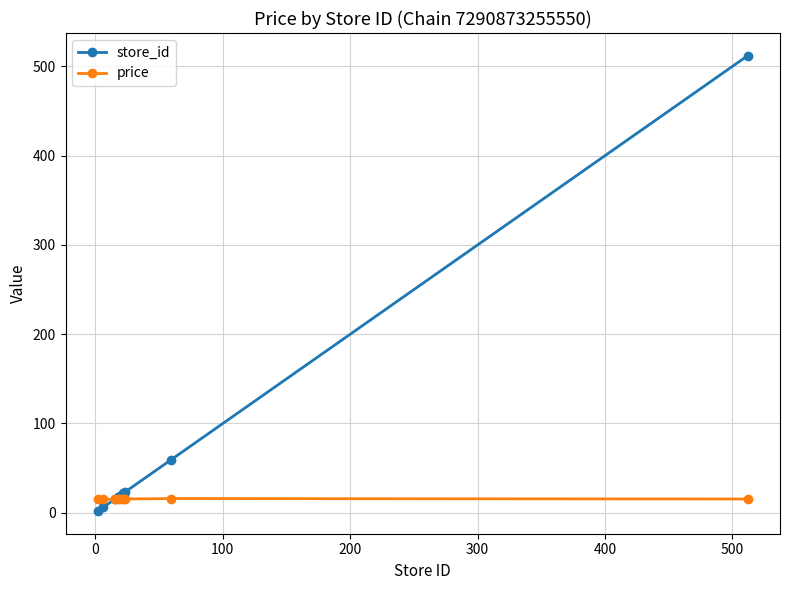

Is this an area chart (filled region under the line)?

No